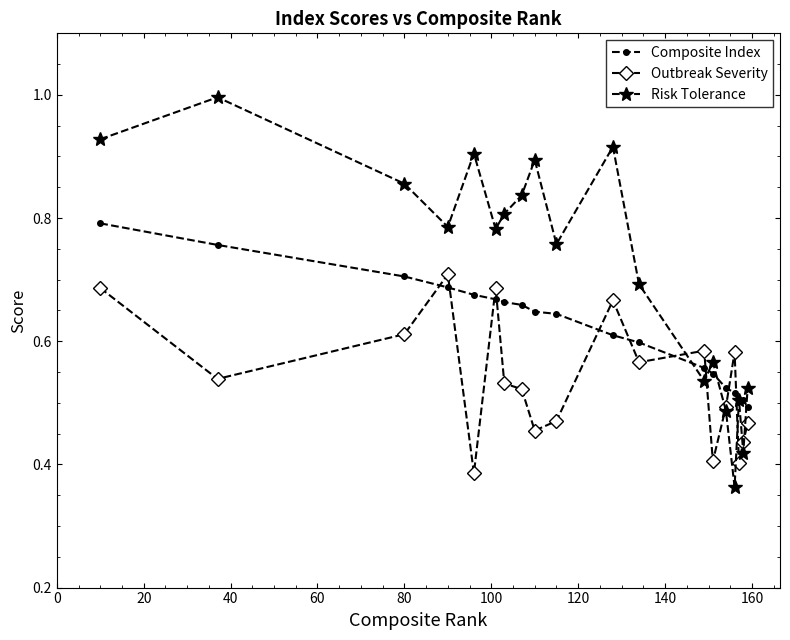

True or false: Risk Tolerance has more than 0 points higher than both neighbors.

True